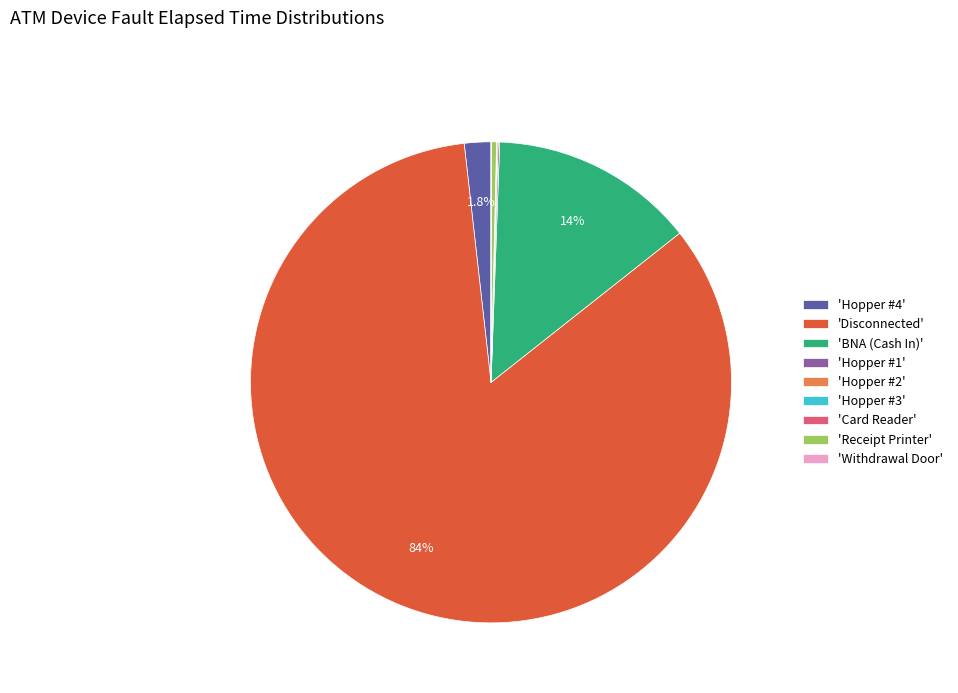

Which slice is the largest?

'Disconnected'